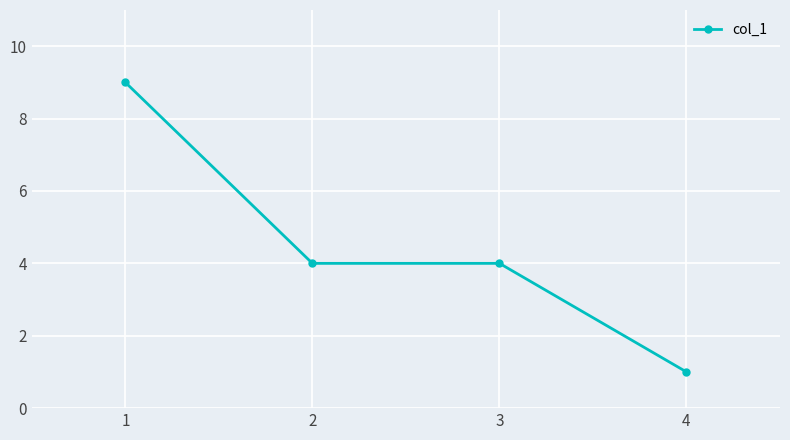

True or false: the data has more than 1 interior local peaks.

False